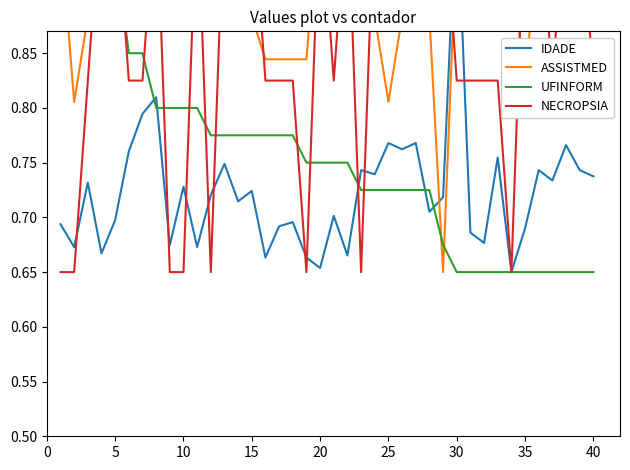

Count the ASSISTMED values in the range 0 to 1.

40